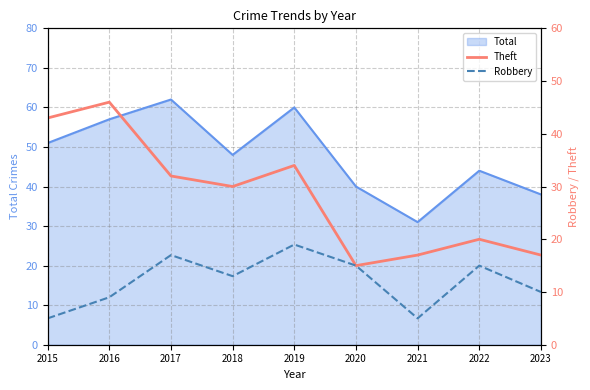

What is the lowest value of the Robbery series?

5